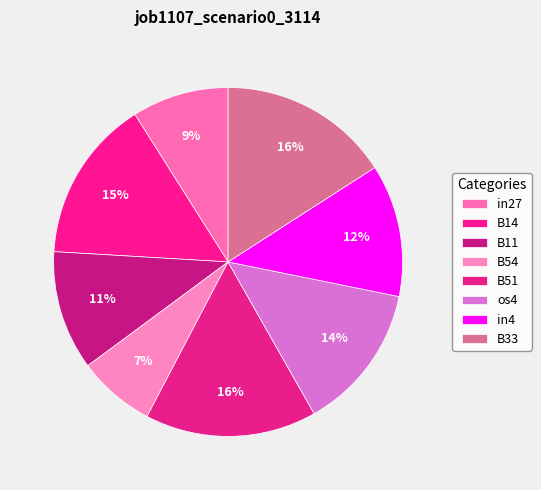

What portion of the pie excludes B33?

84.1%